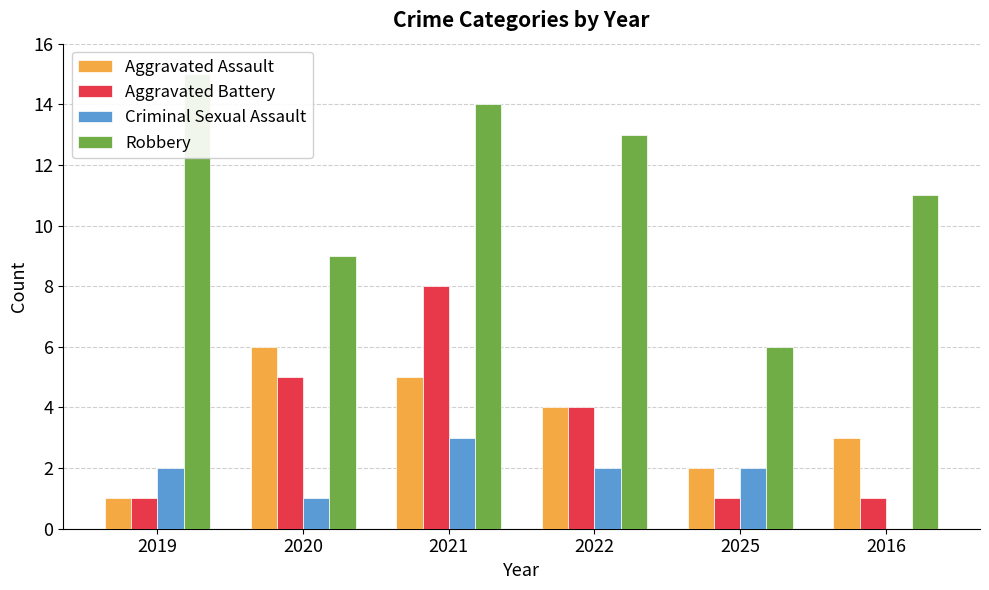

Is the value of Robbery at 2022 greater than the value of Aggravated Assault at 2019?

Yes